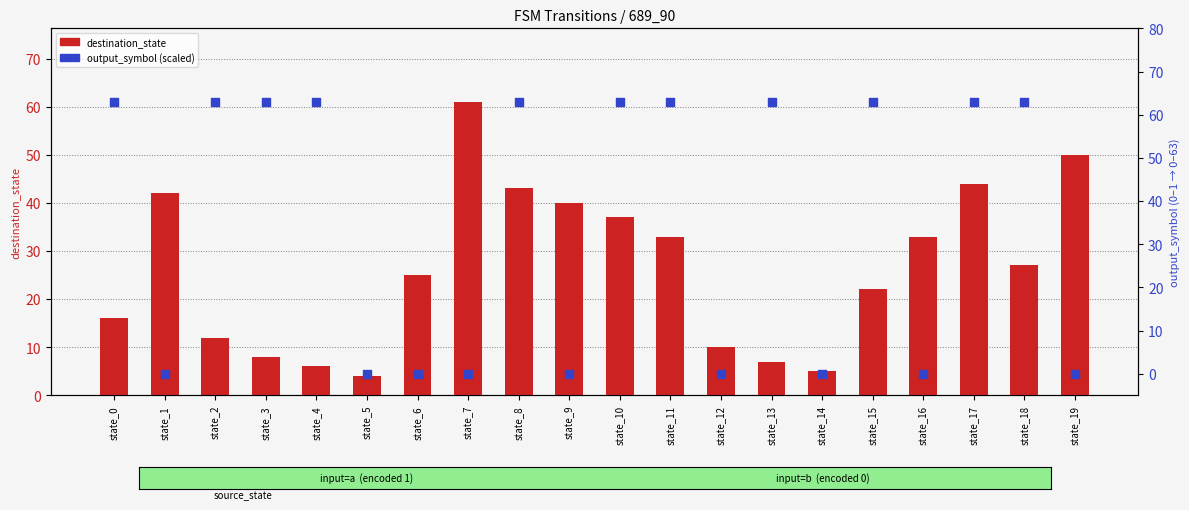

Is the value of output_symbol (scaled 0-63) at state_15 greater than the value of destination_state at state_15?

Yes